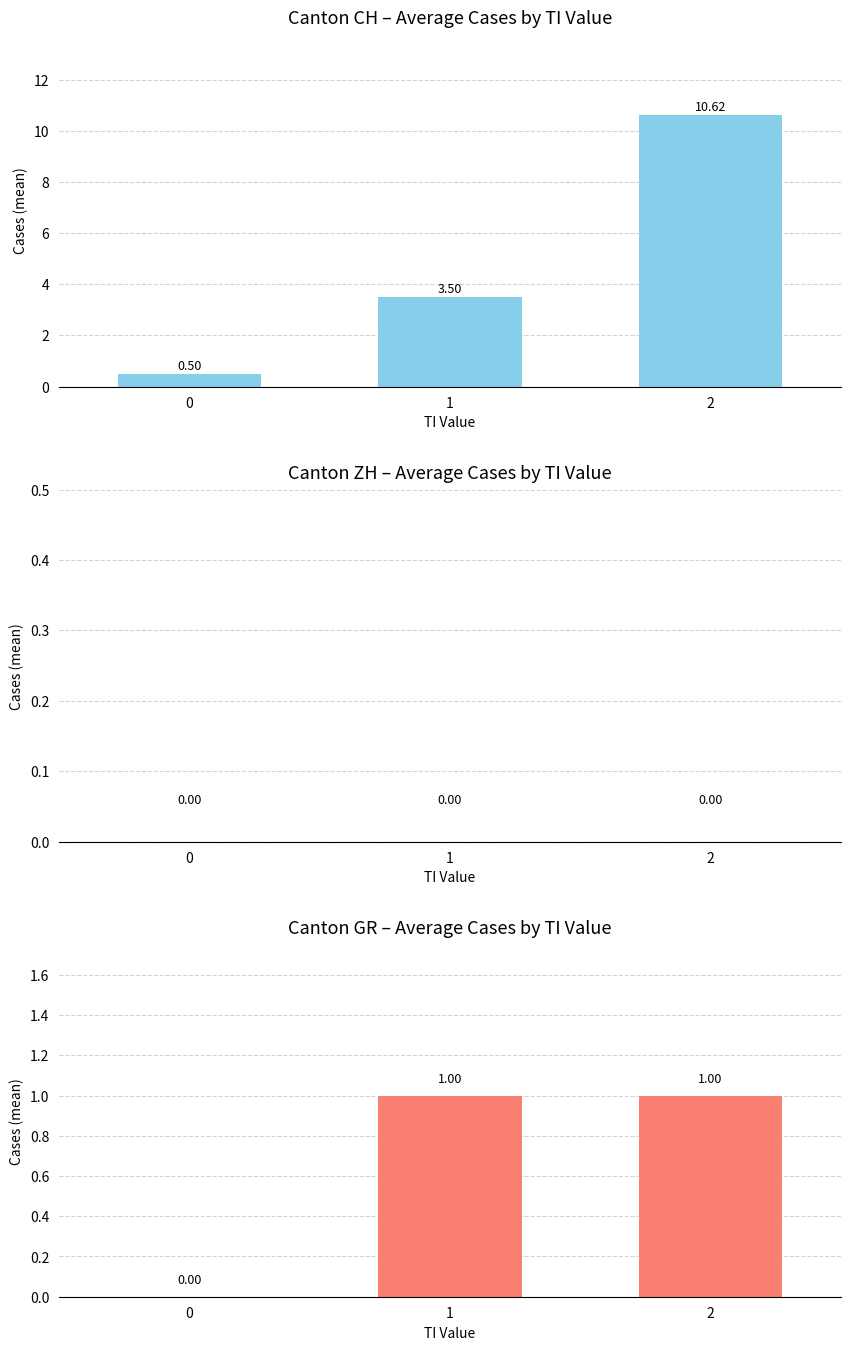

What is the spread (max minus min) of values at 2?

10.6